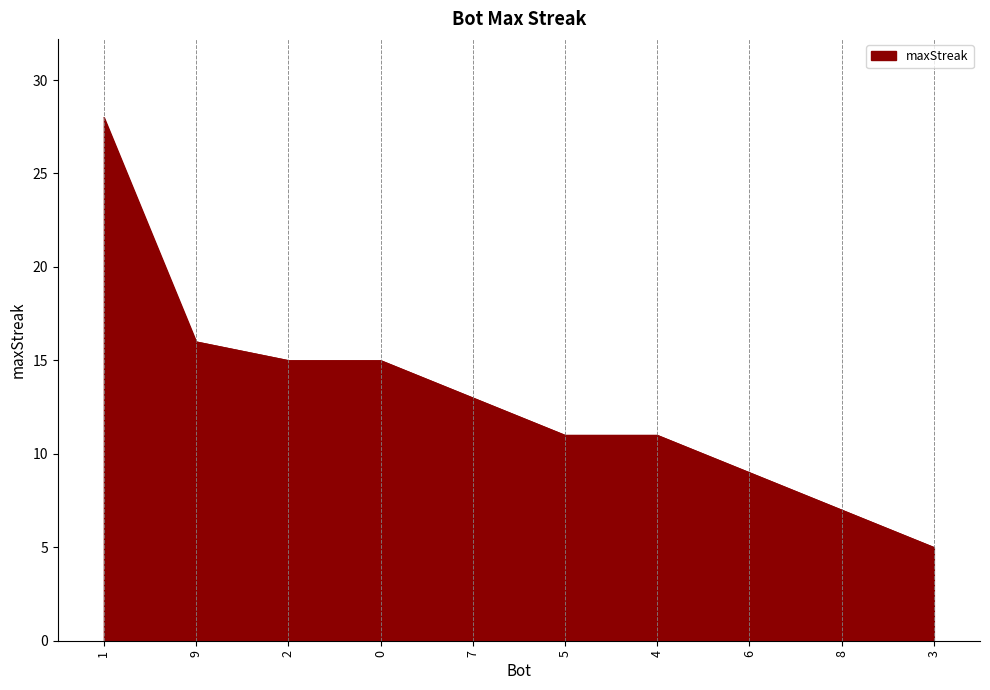

The chart shows a value of 9 at 6. True or false?

True